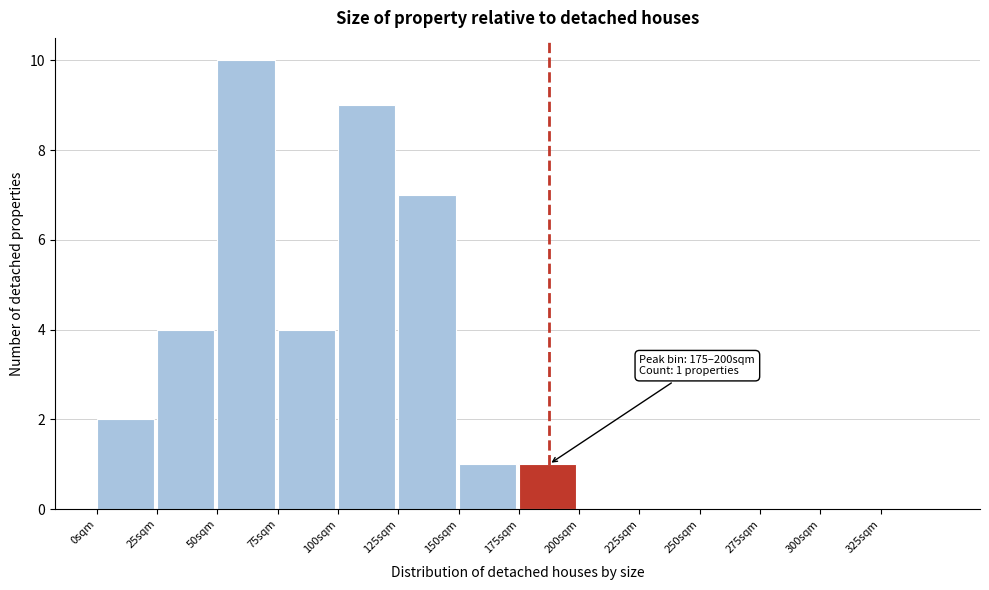

Which range on the x-axis has the tallest bar?

50 to 75